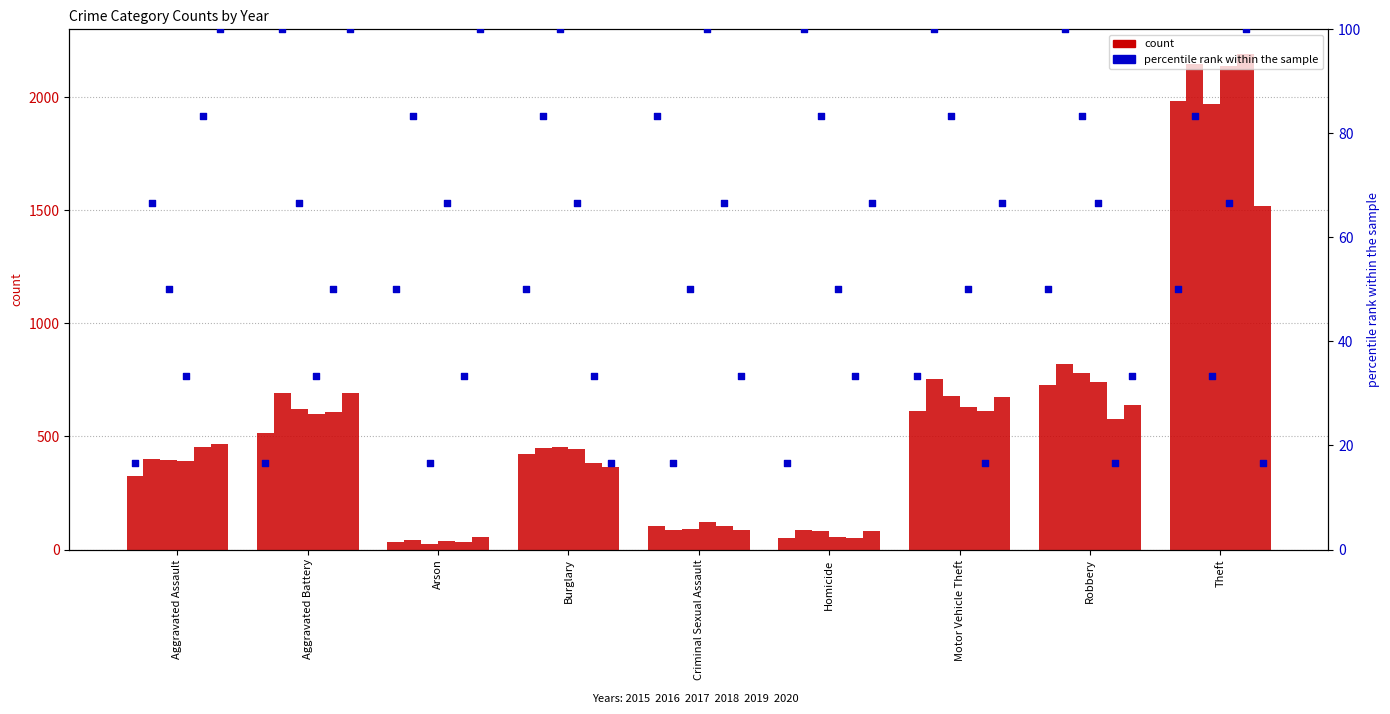

What is the ratio of the value at Motor Vehicle Theft to the value at Aggravated Assault?

2.0